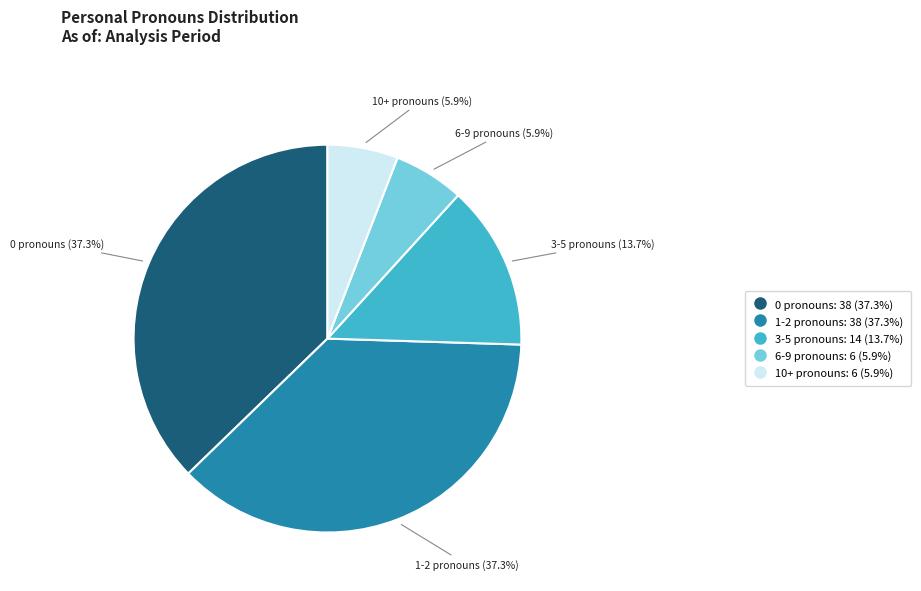

To the nearest percent, what portion does 3-5 pronouns represent?

14%